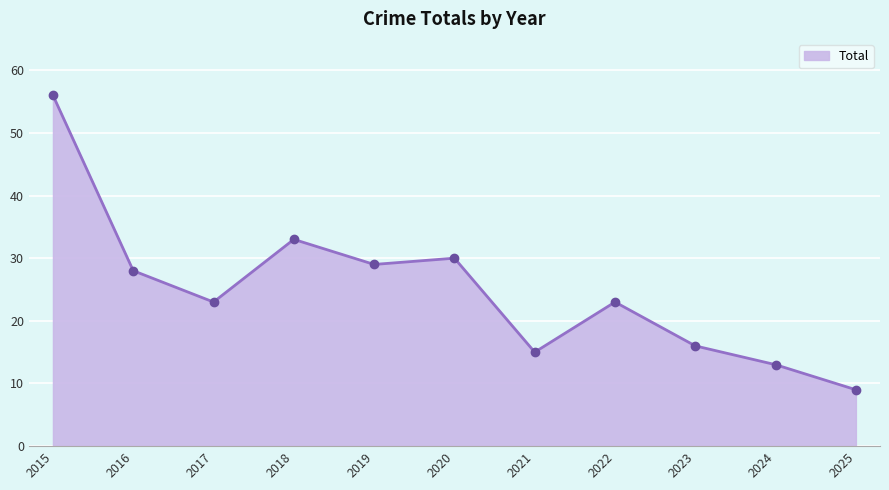

List the labels in order of value, smallest first.

2025, 2024, 2021, 2023, 2017, 2022, 2016, 2019, 2020, 2018, 2015